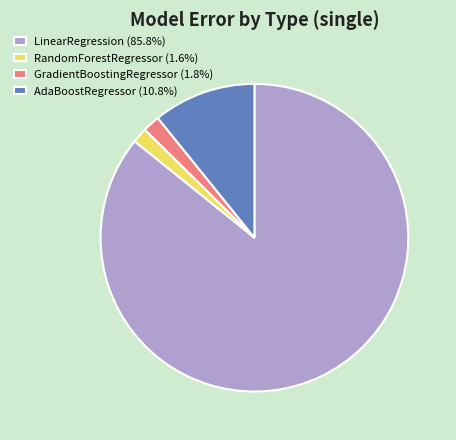

Approximately how many times larger is the value at GradientBoostingRegressor (1.8%) compared to RandomForestRegressor (1.6%)?

1.1